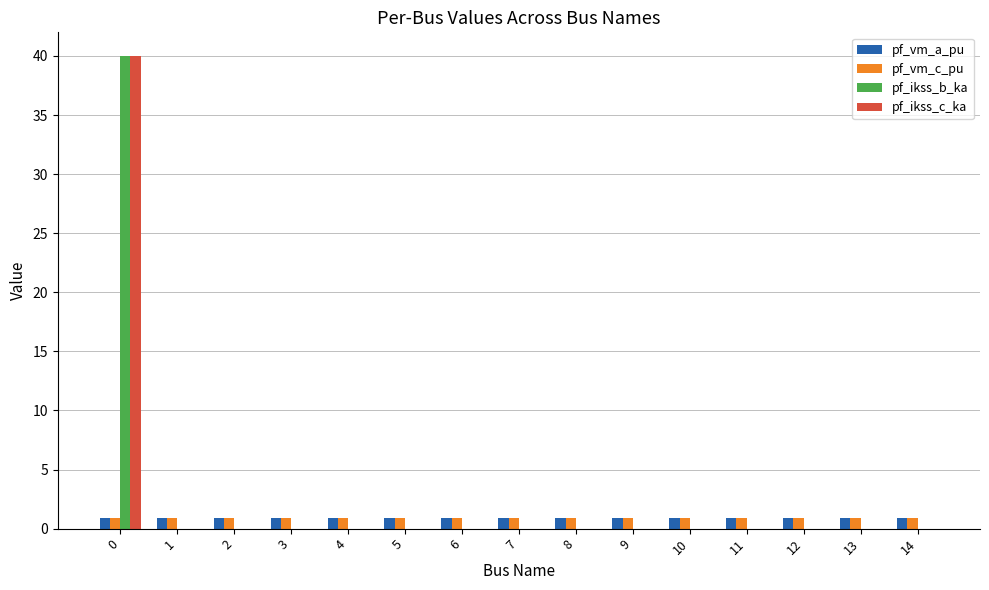

What are all the series names shown in the legend?

pf_vm_a_pu, pf_vm_c_pu, pf_ikss_b_ka, pf_ikss_c_ka